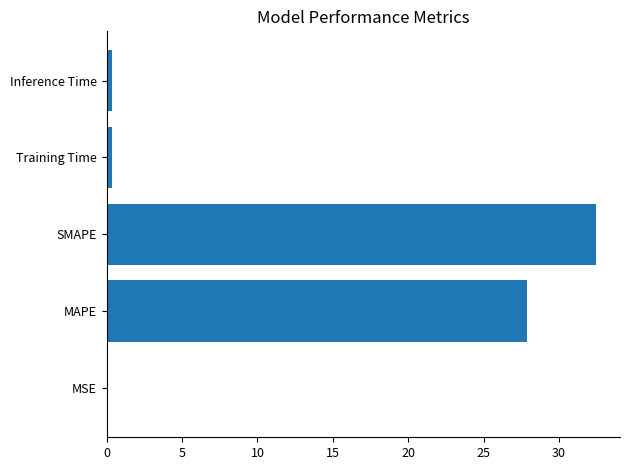

Between MSE and MAPE, which is larger?

MAPE